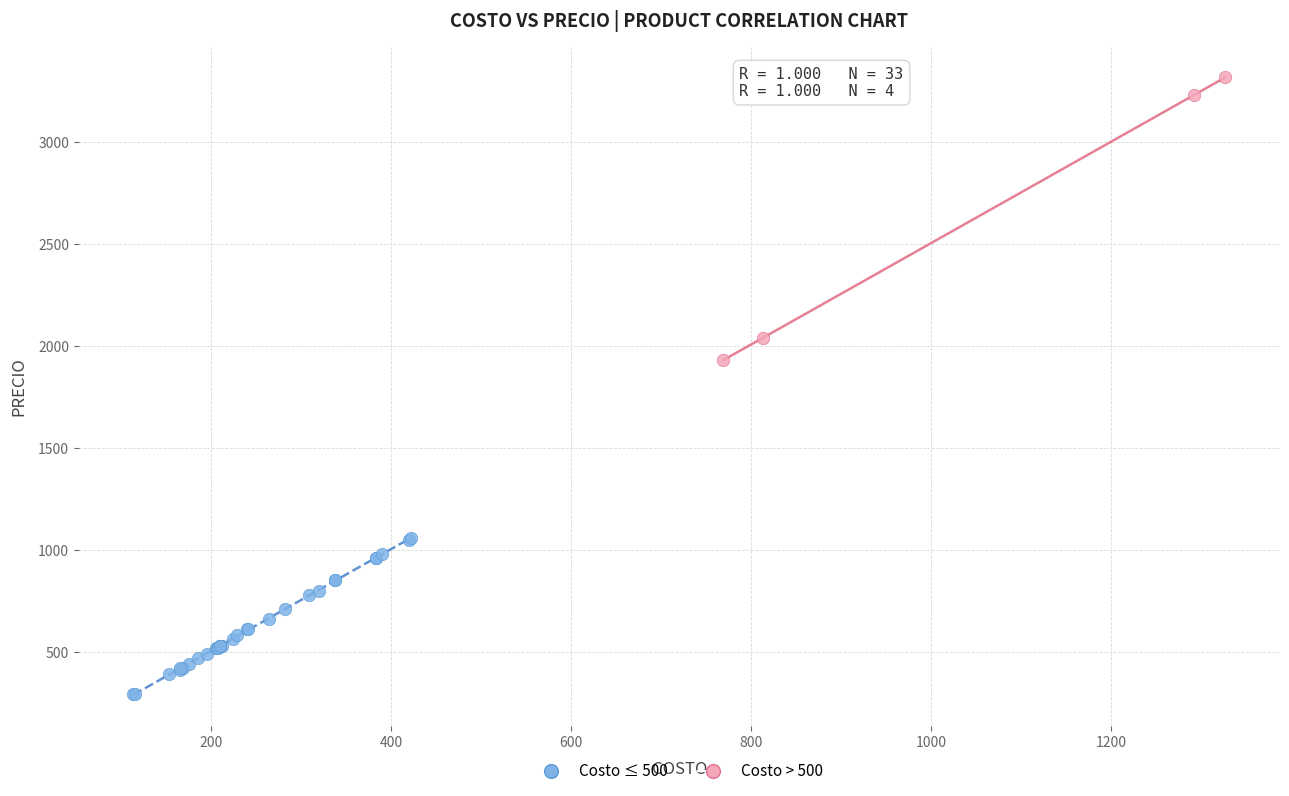

Which series has the widest spread of Y values?

Costo > 500